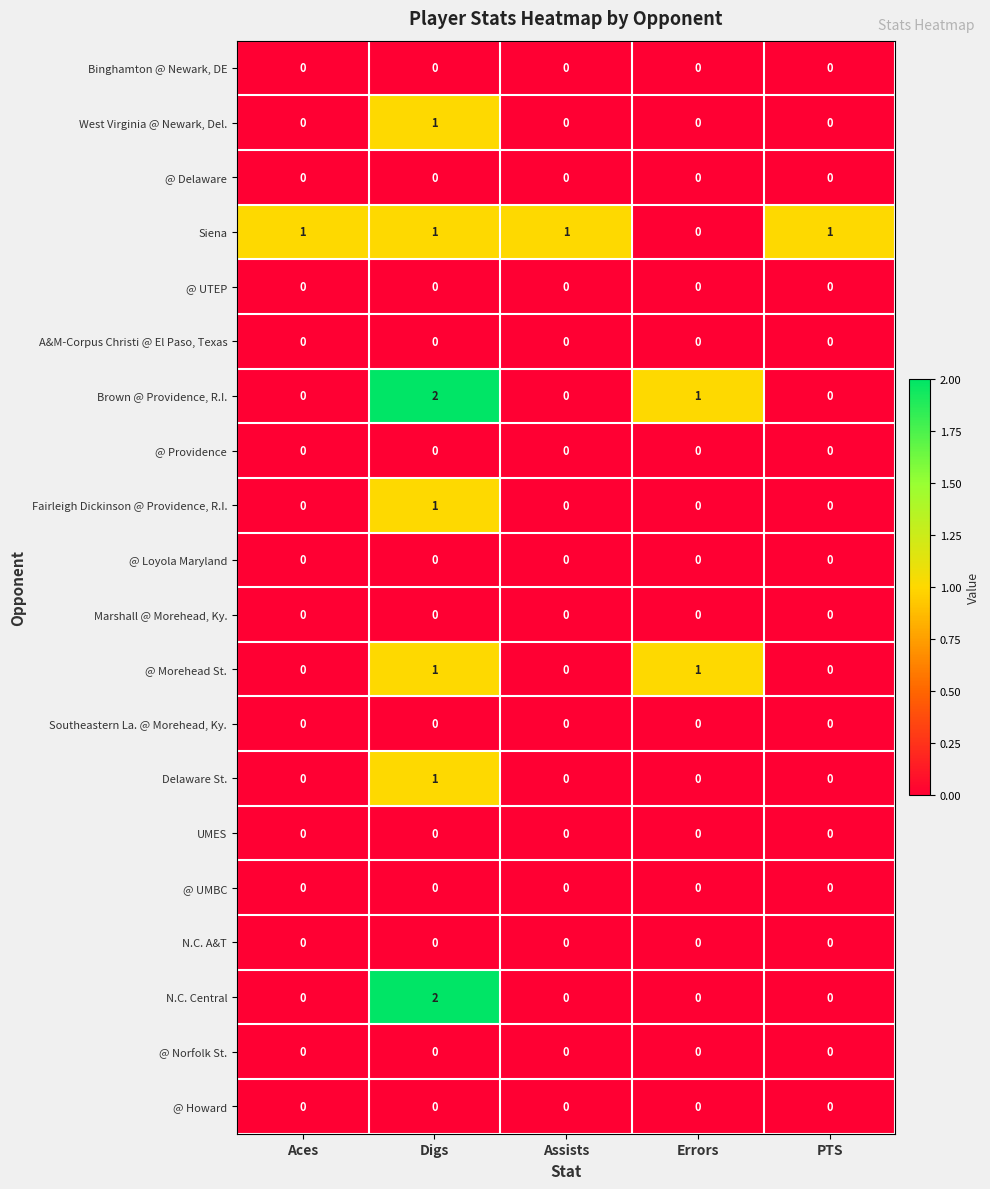

Count the West Virginia @ Newark, Del. values in the range 0 to 1.

5